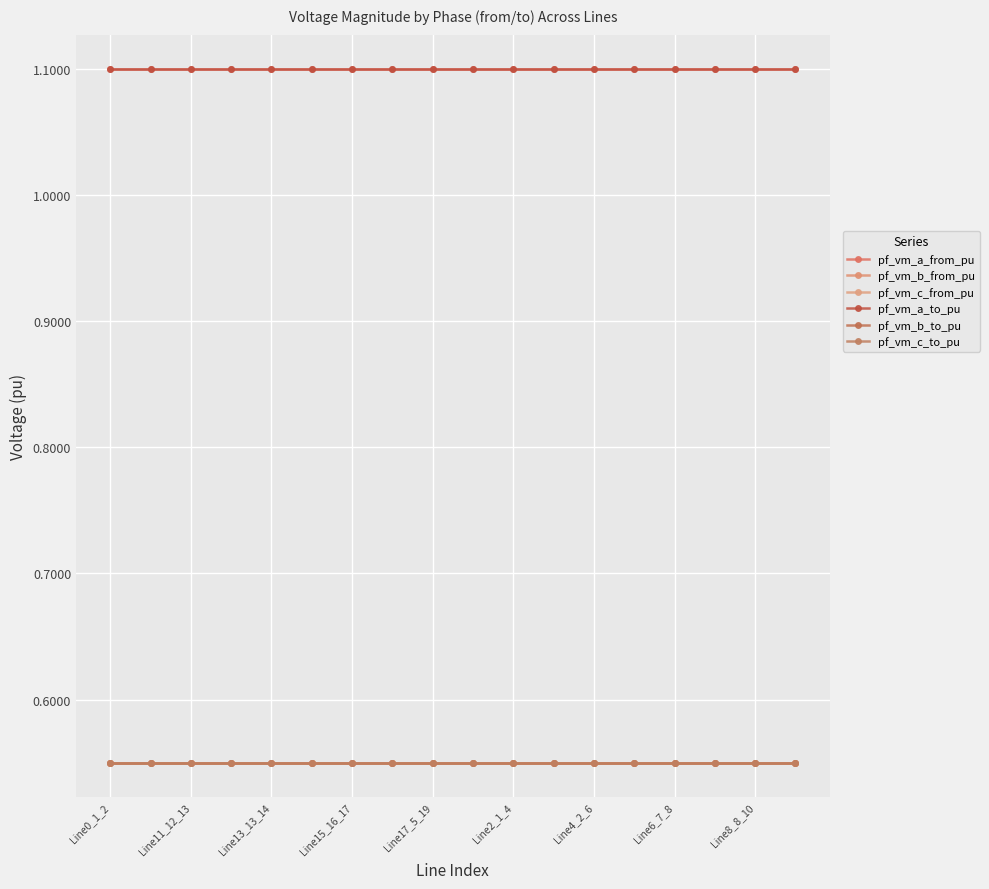

True or false: pf_vm_c_from_pu and pf_vm_c_to_pu cross at least once.

False